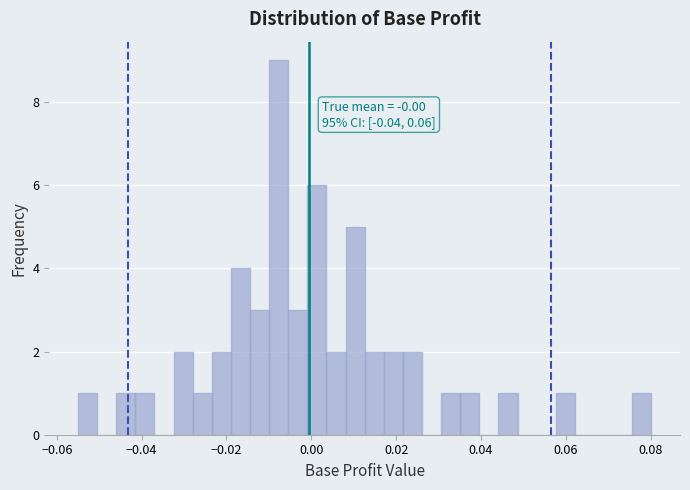

Read against the x-axis, roughly where is the centre of the tallest bar?

-0.008